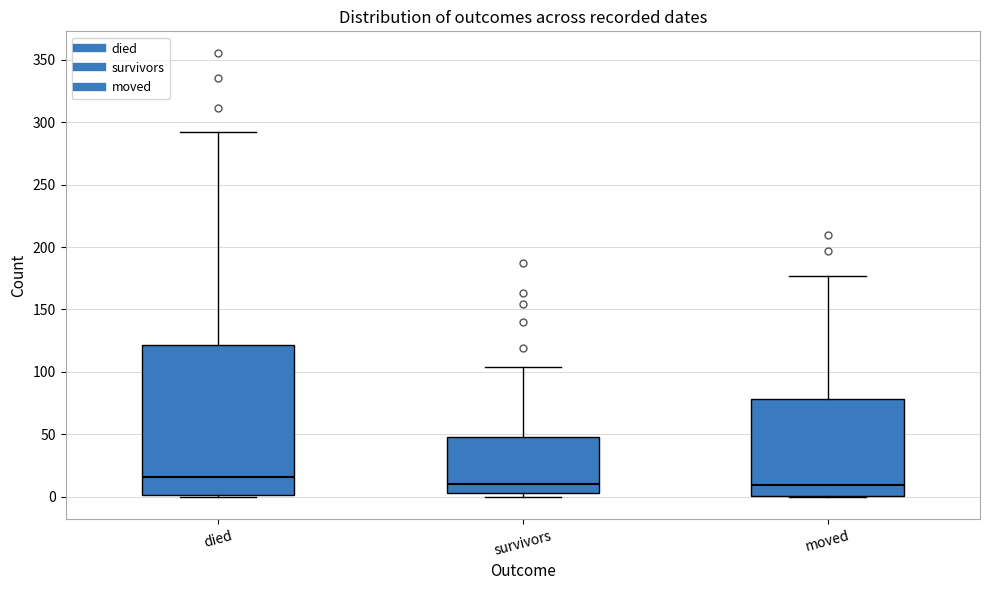

Reading left to right, read every box against the y-axis: the position of its median line, the range the box covers, and the ends of its whiskers. The values are not printed on the chart, so give them approximately, as read against the axis.

died: median 15, box 0 to 120, whiskers 0 to 290
survivors: median 10, box 5 to 50, whiskers 0 to 105
moved: median 10, box 0 to 80, whiskers 0 to 175